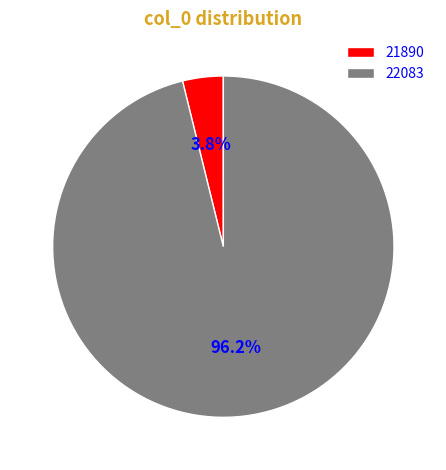

Count the number of slices in the pie.

2